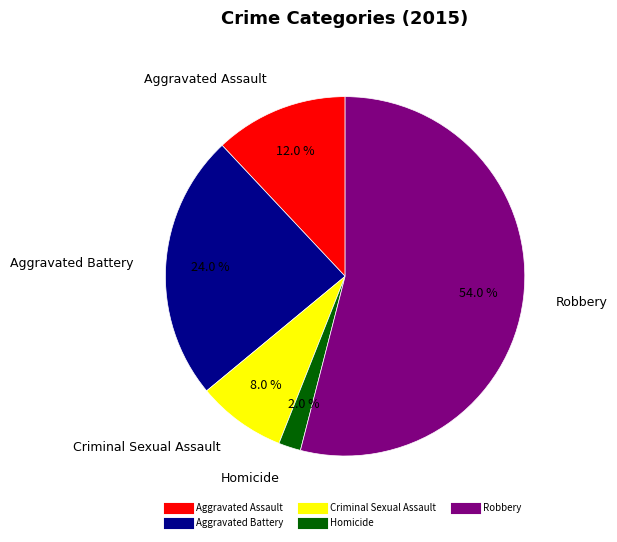

Which slice is the largest?

Robbery